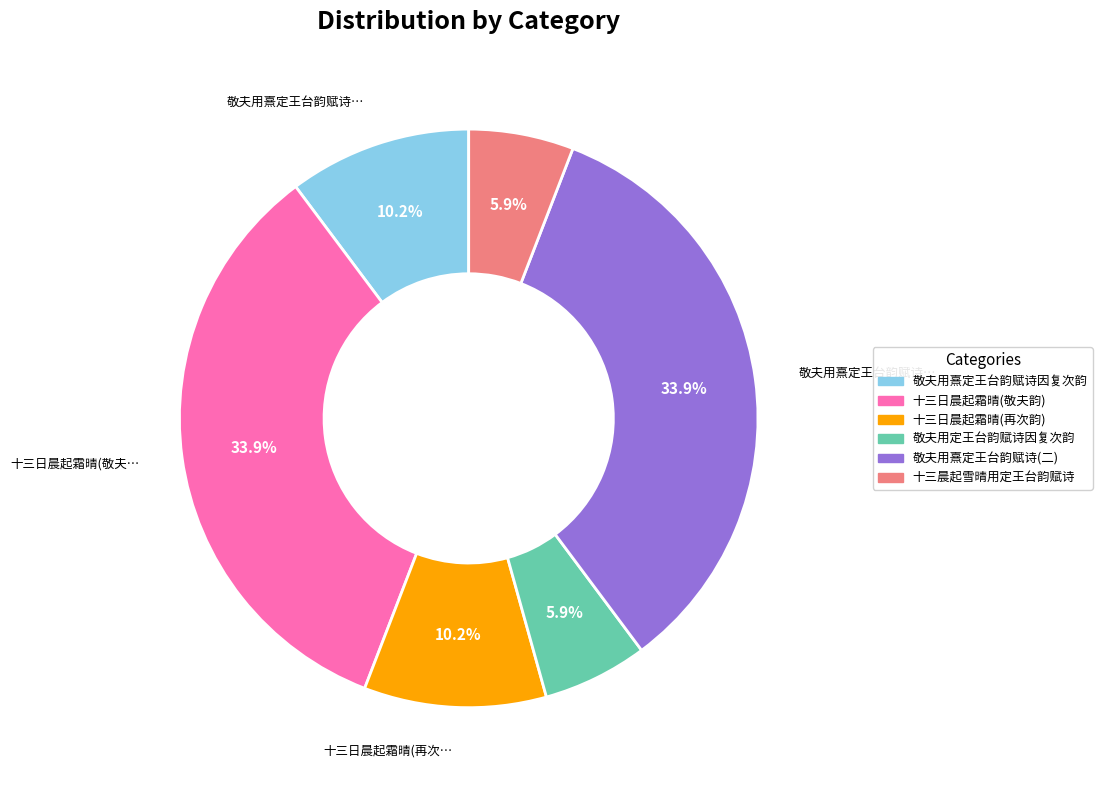

Does any single category account for the majority?

No